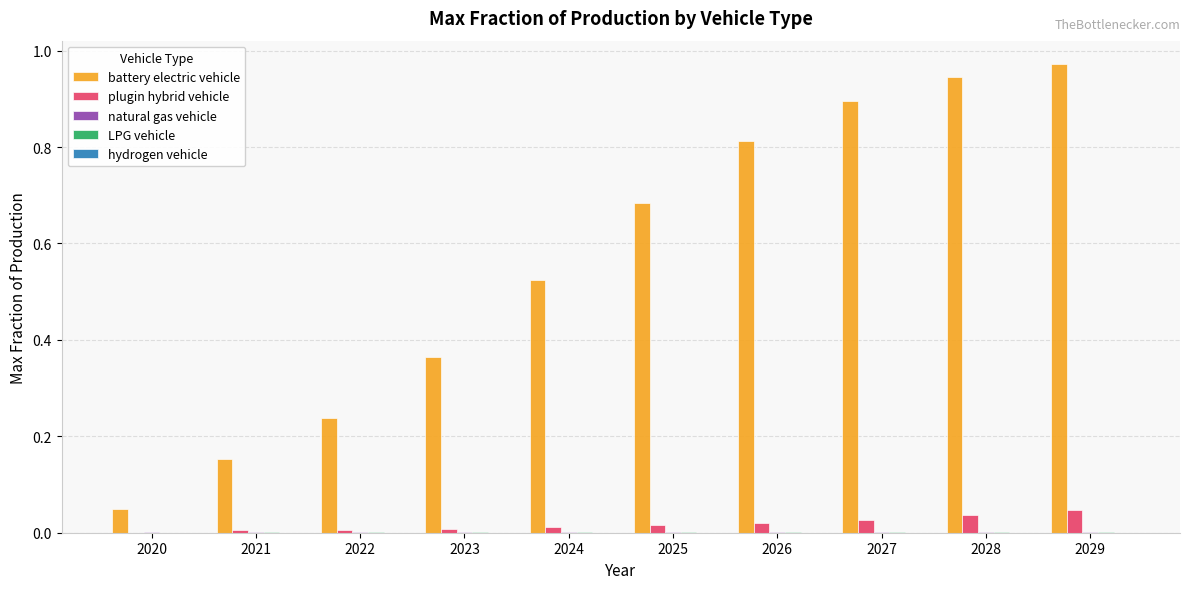

The value of battery electric vehicle at 2023 is 0.6. True or false?

False